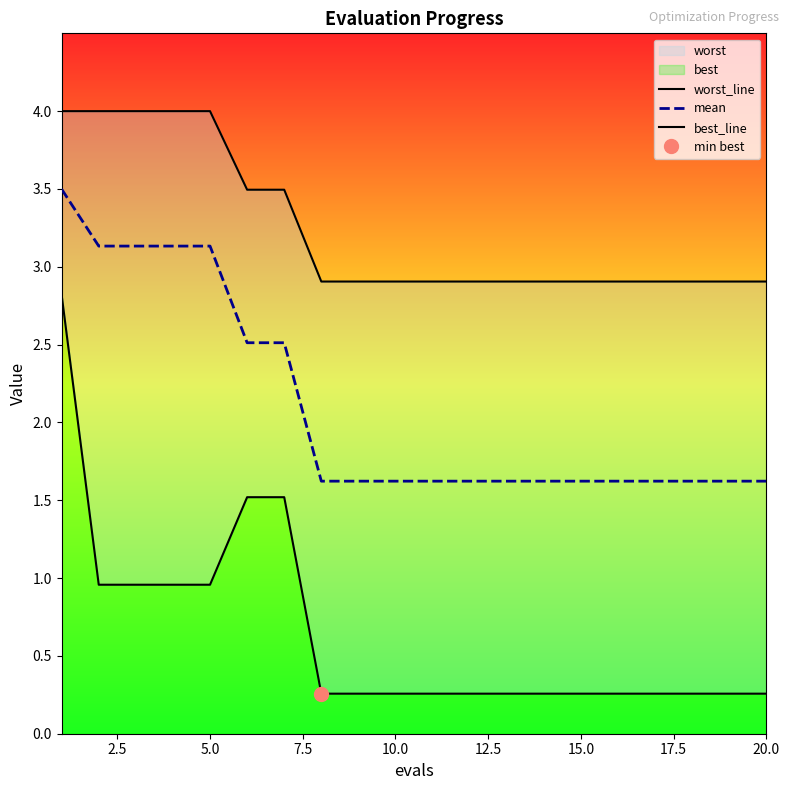

What is the minimum value for mean?

1.6